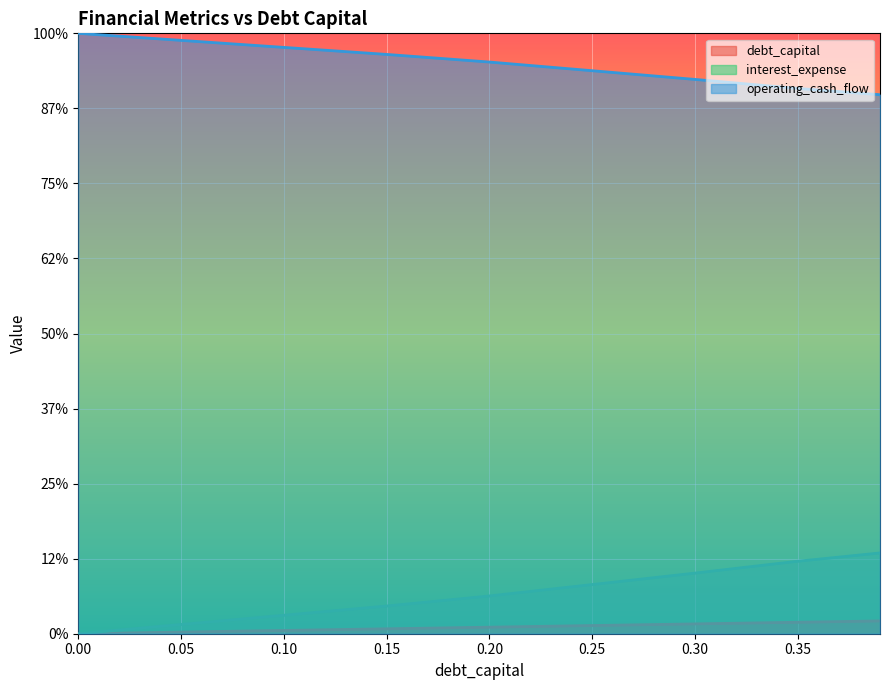

What is the average value of the interest_expense series?

1.3